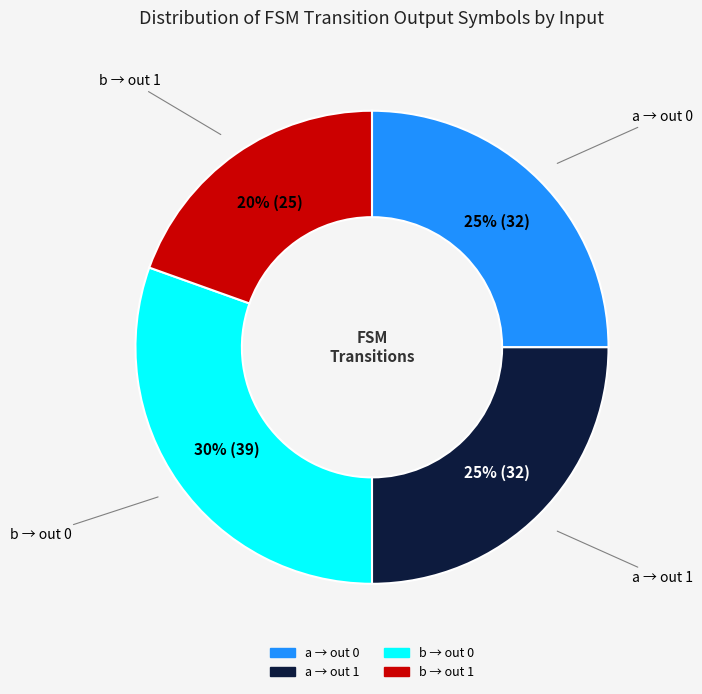

To the nearest percent, what is the average slice percentage?

25%